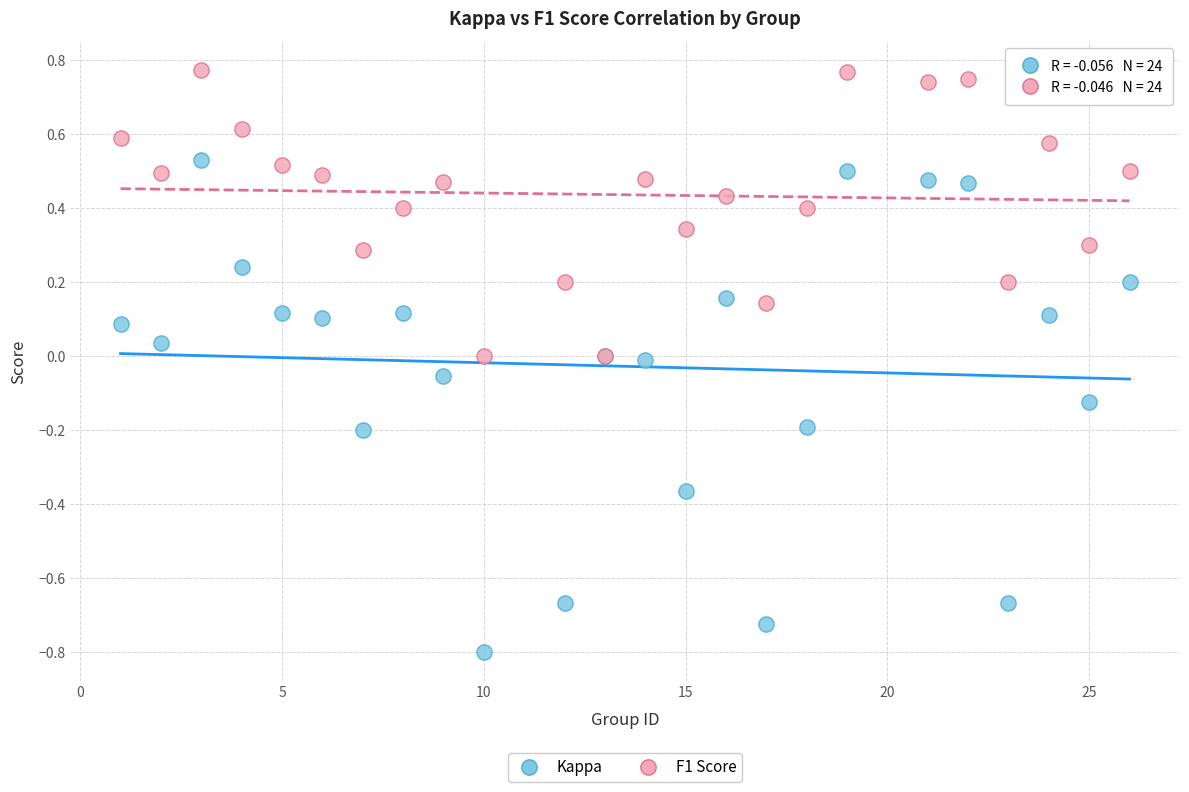

What is the X range (max minus min) for the scatter plot?

25.0